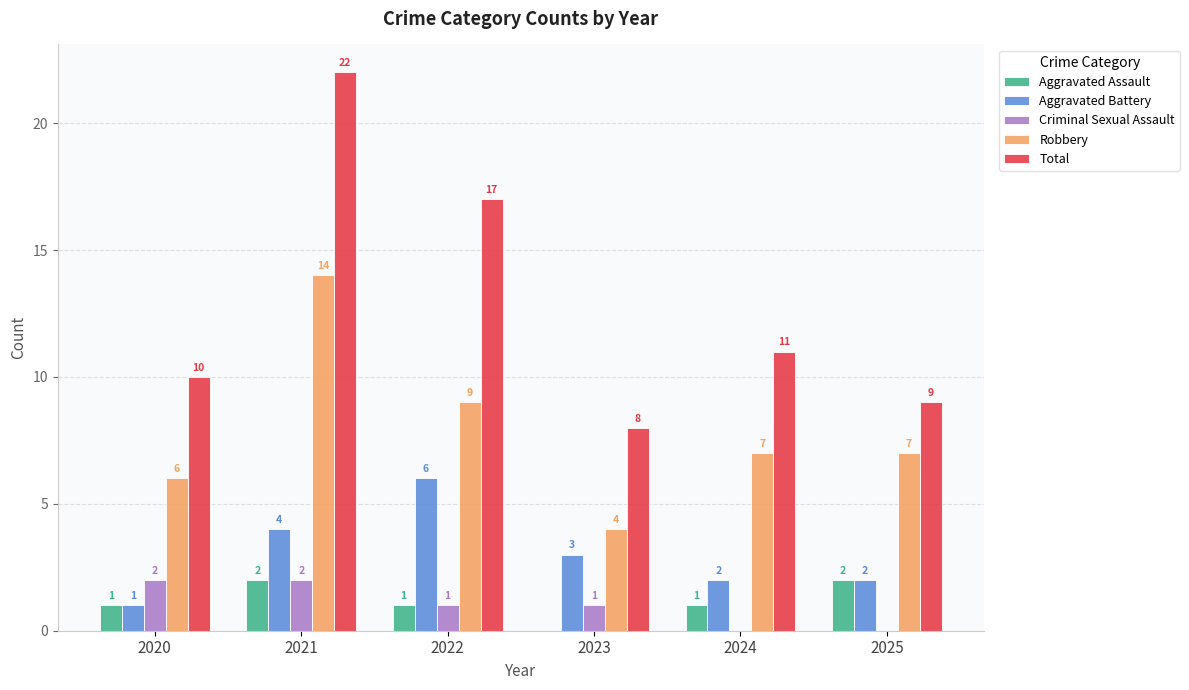

What is the sum of the Aggravated Assault values at 2023 and 2020?

1